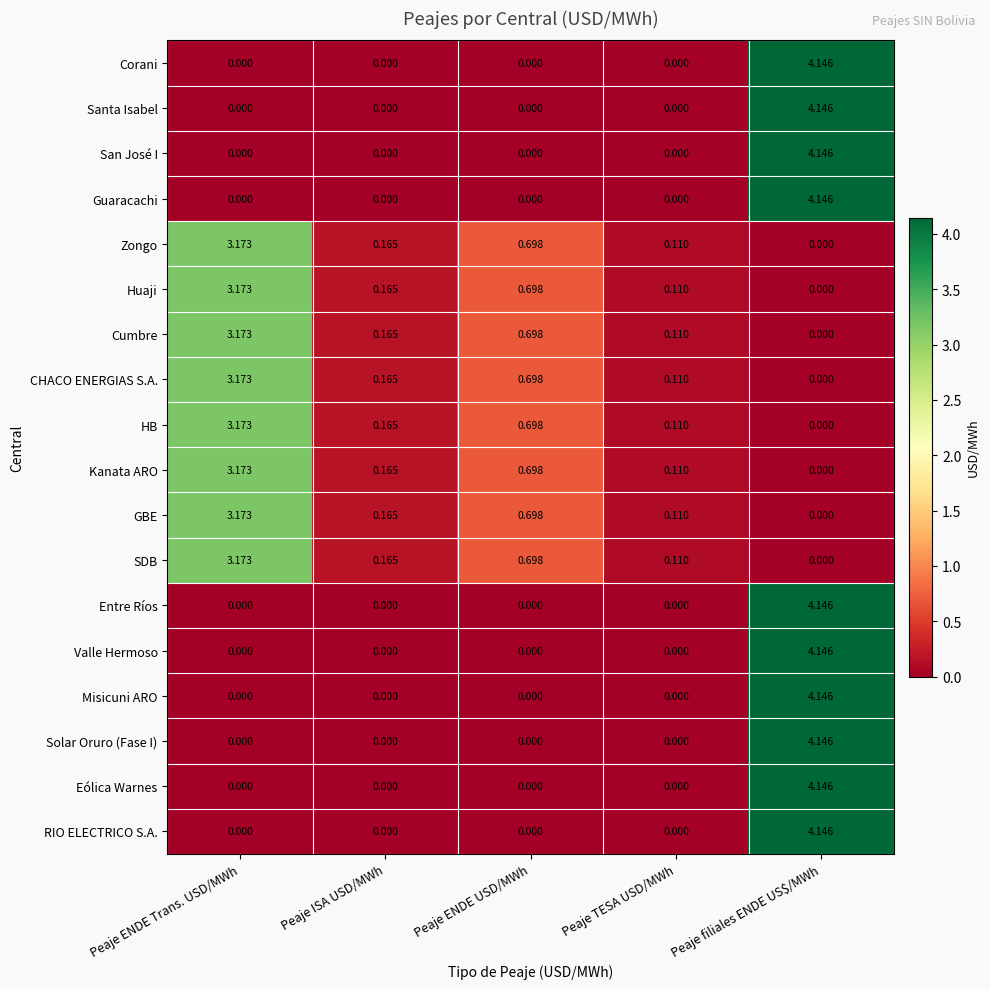

Is the value of Misicuni ARO at Peaje TESA USD/MWh greater than the value of Cumbre at Peaje ISA USD/MWh?

No